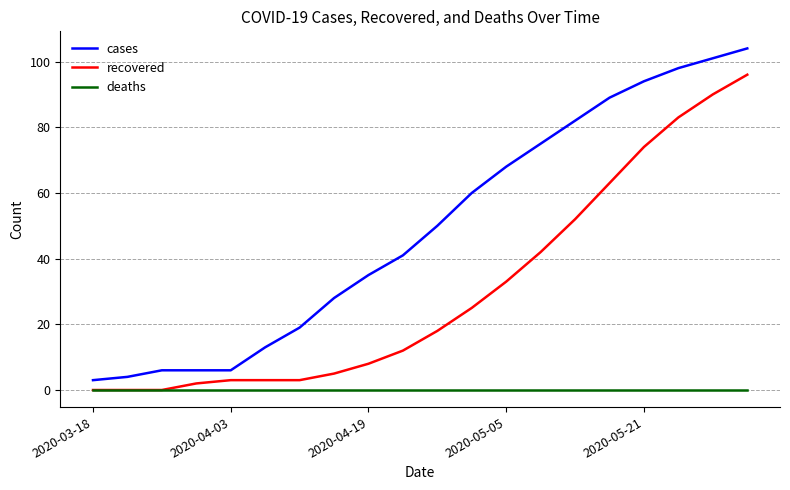

What is the lowest value of the cases series?

3